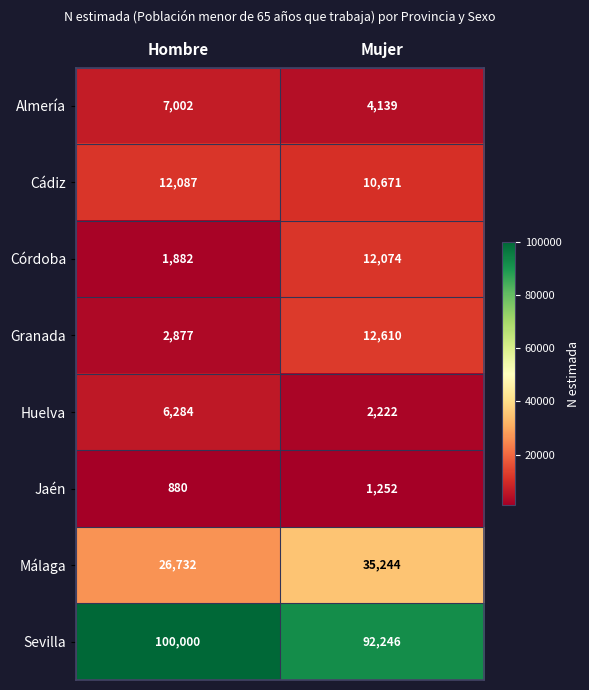

Which series changed the most between Hombre and Mujer?

Córdoba